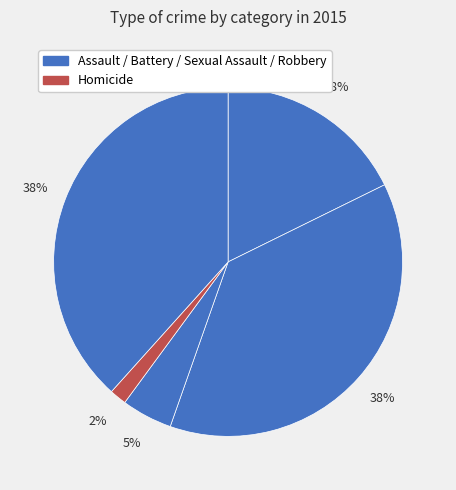

How many segments does this pie chart have?

5